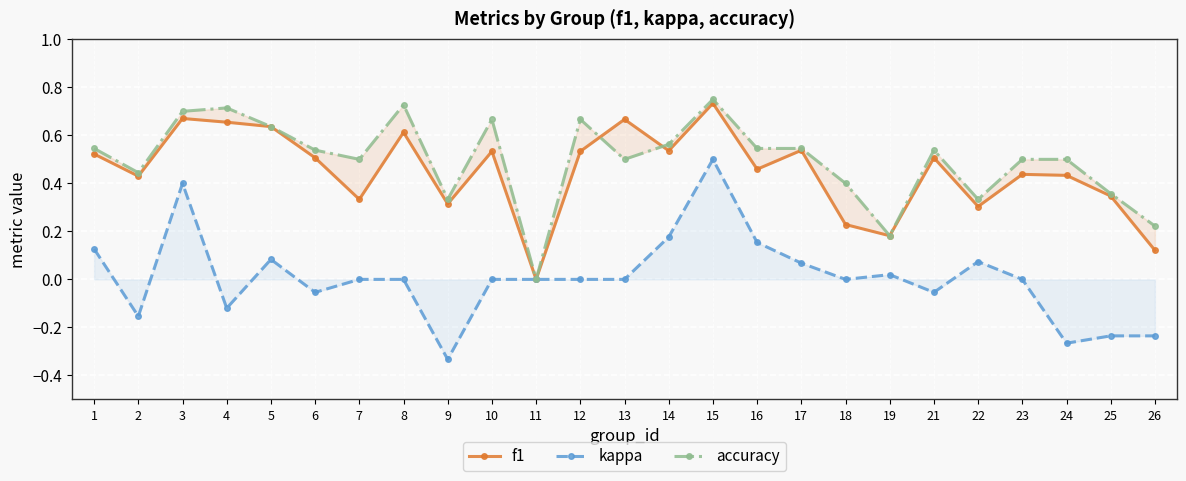

Is the value of f1 at 2 greater than the value of kappa at 22?

Yes